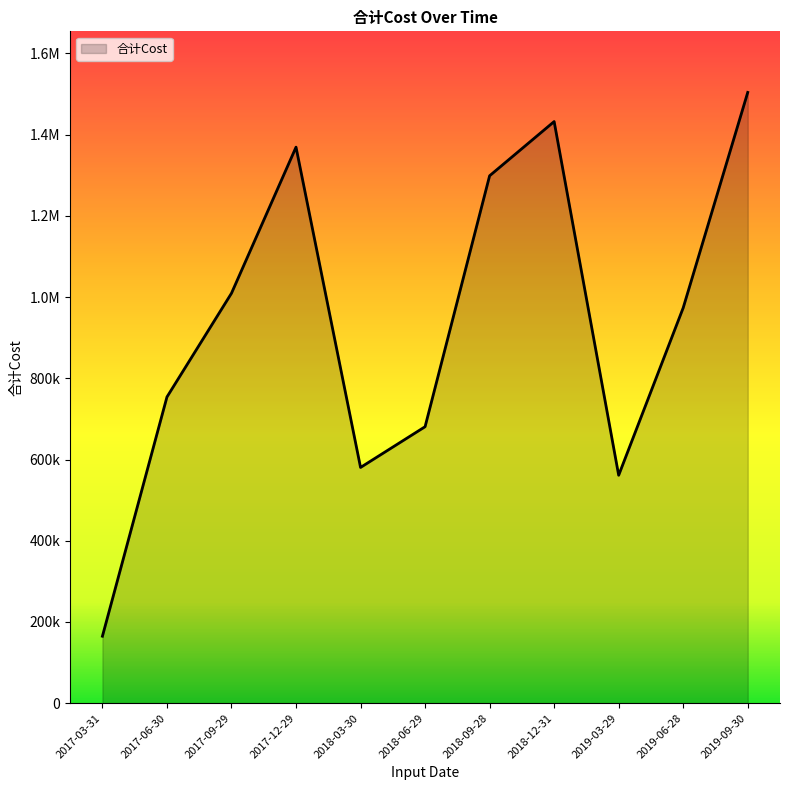

The chart shows a value of 680852.8 at 2018-06-29. True or false?

True